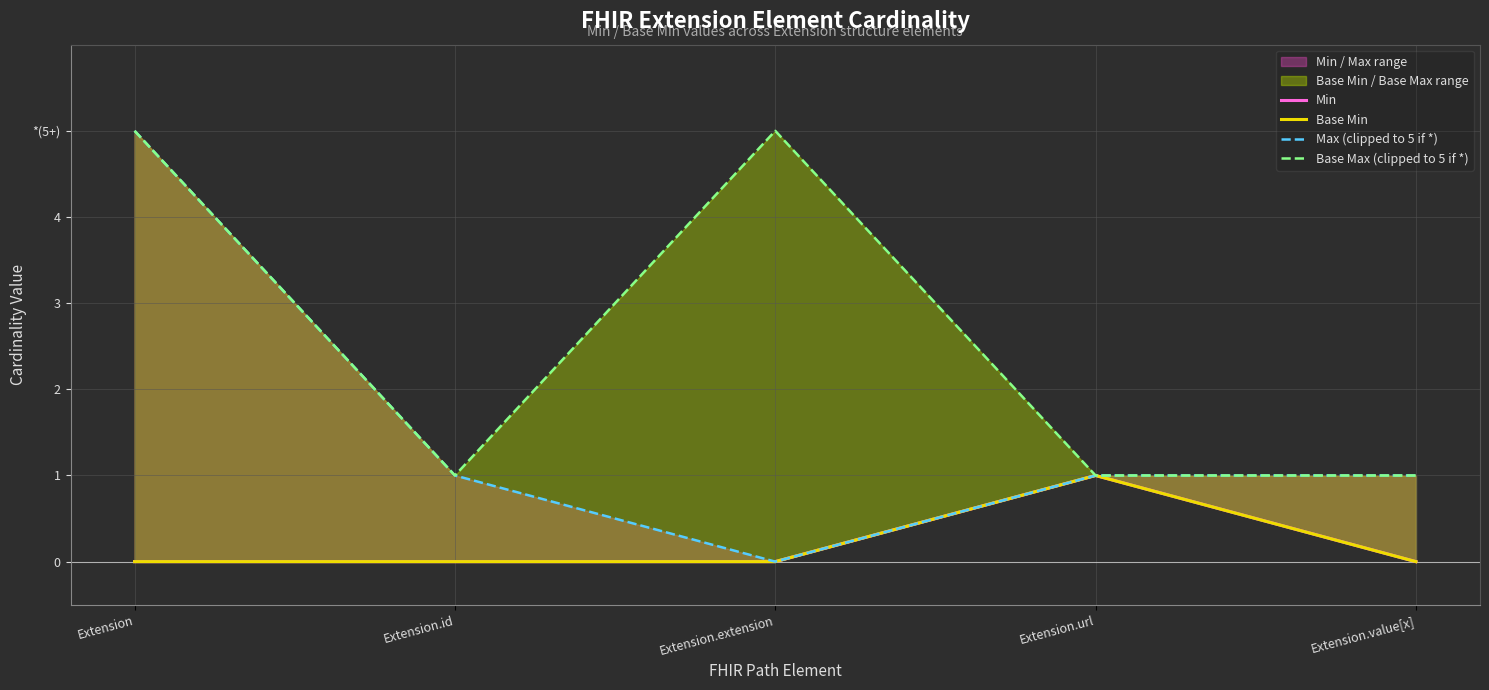

What is the label of the 1st point from the right?

Extension.value[x]